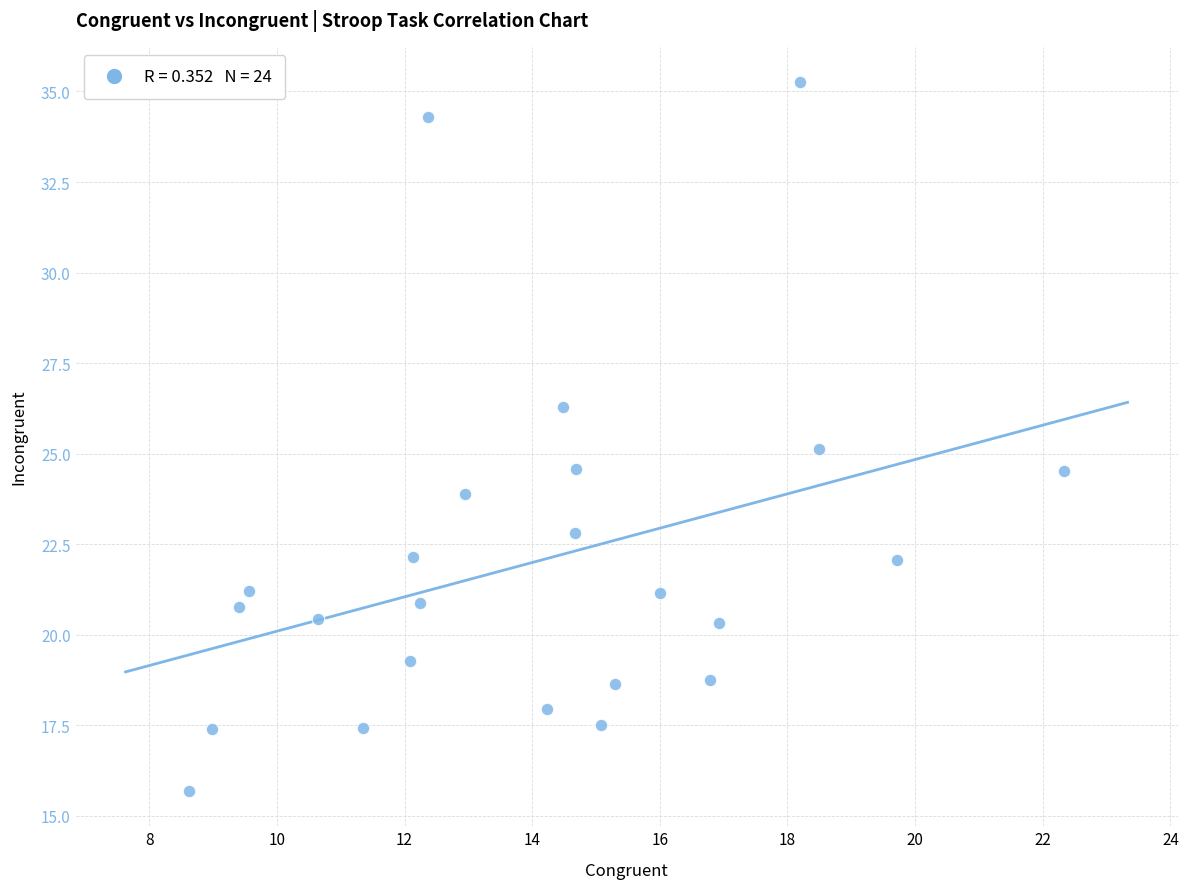

What is the range of X values (max minus min)?

13.7